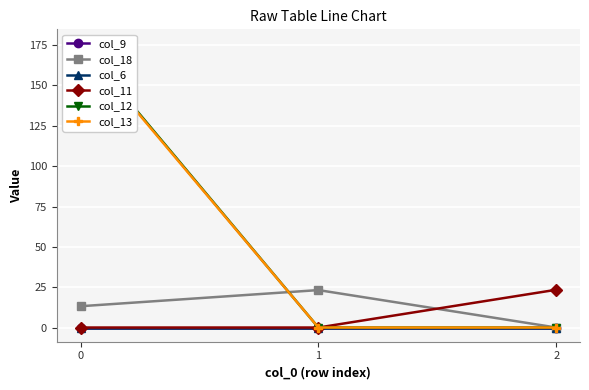

At how many categories does at least one series exceed 119?

1